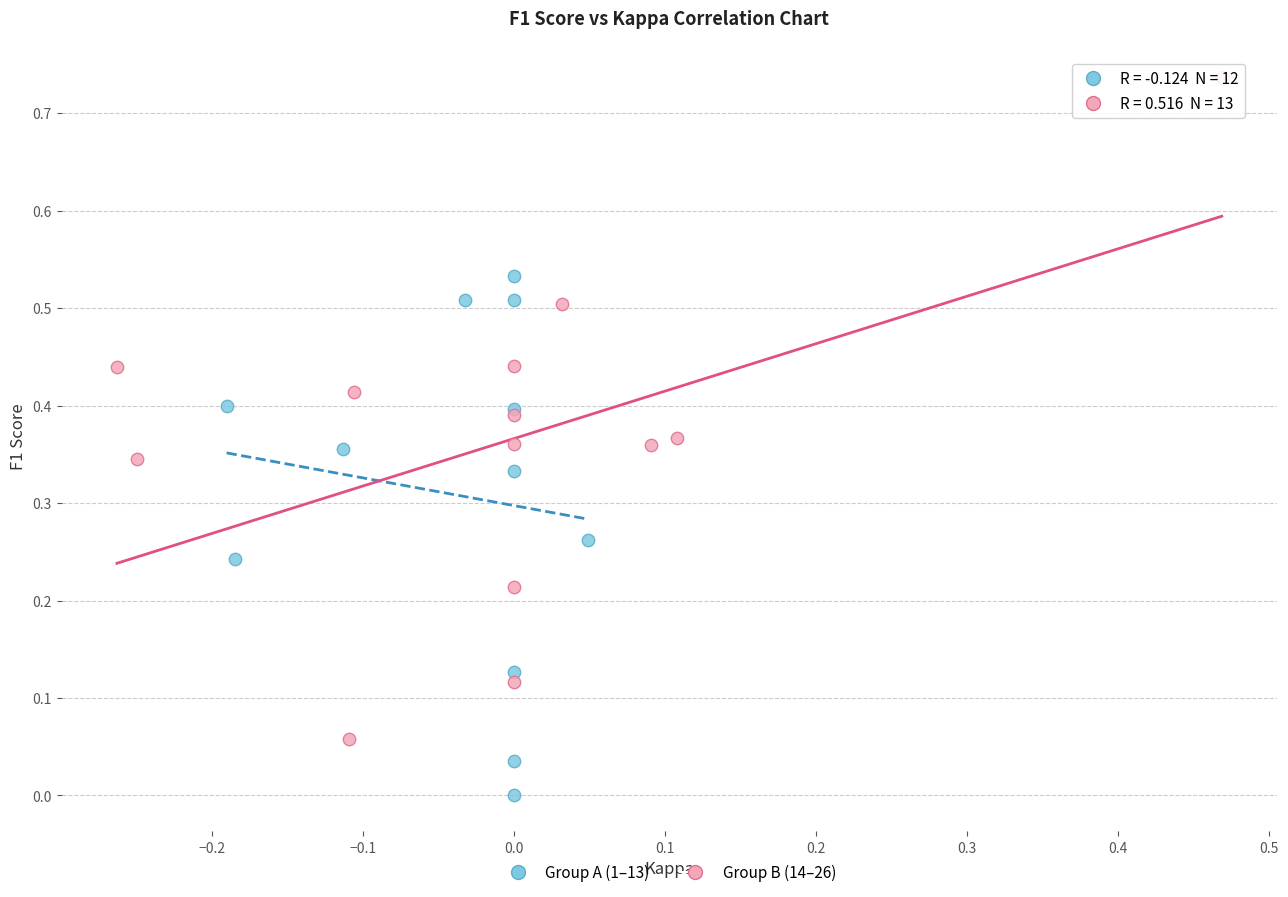

Which series reaches the minimum Y coordinate?

Group A (1–13)